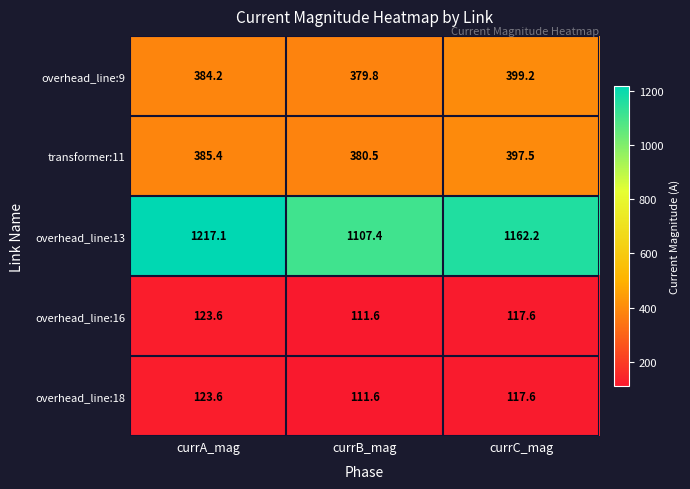

What is the greatest value displayed?

1217.1